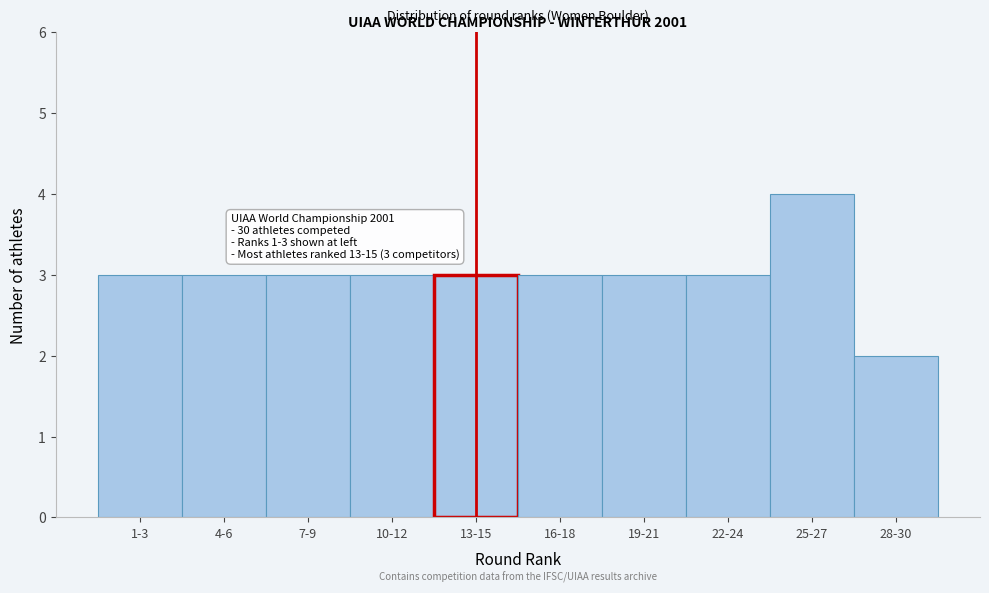

Reading left to right, list all the values displayed in this chart.

1-3=3	4-6=3	7-9=3	10-12=3	13-15=3	16-18=3	19-21=3	22-24=3	25-27=4	28-30=2